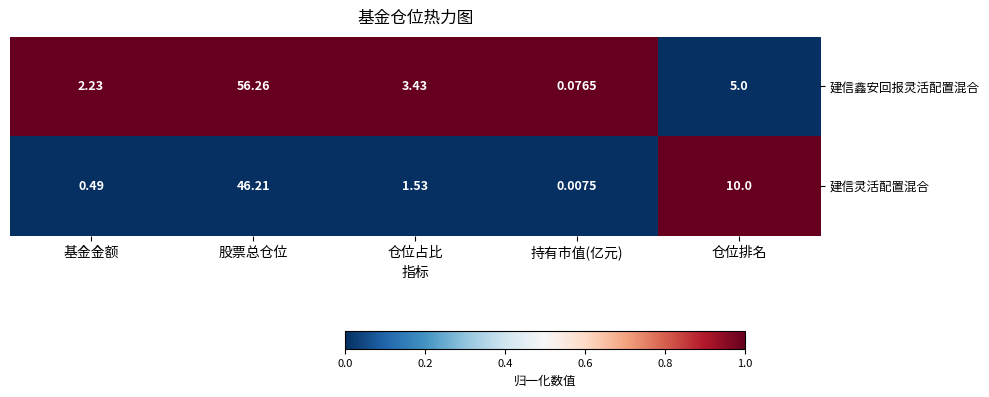

Rank the series at 仓位占比 from highest to lowest value.

建信鑫安回报灵活配置混合, 建信灵活配置混合